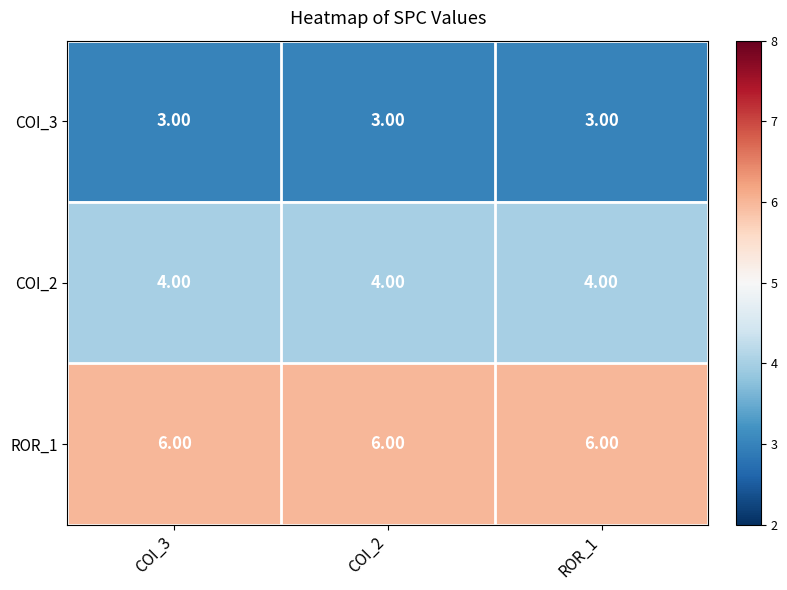

Rank the series by their average value, from highest to lowest.

ROR_1, COI_2, COI_3